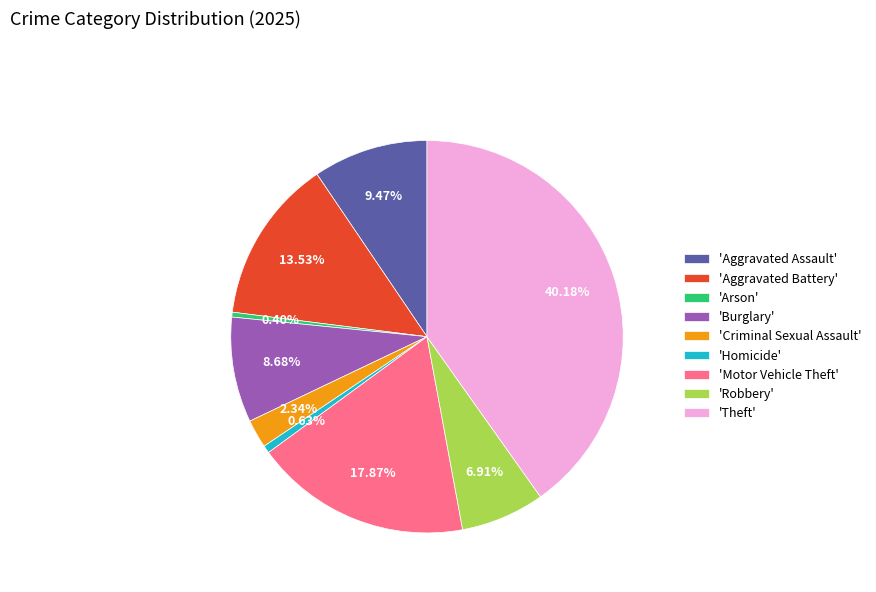

Does 'Aggravated Battery' account for over 50% of the chart?

No